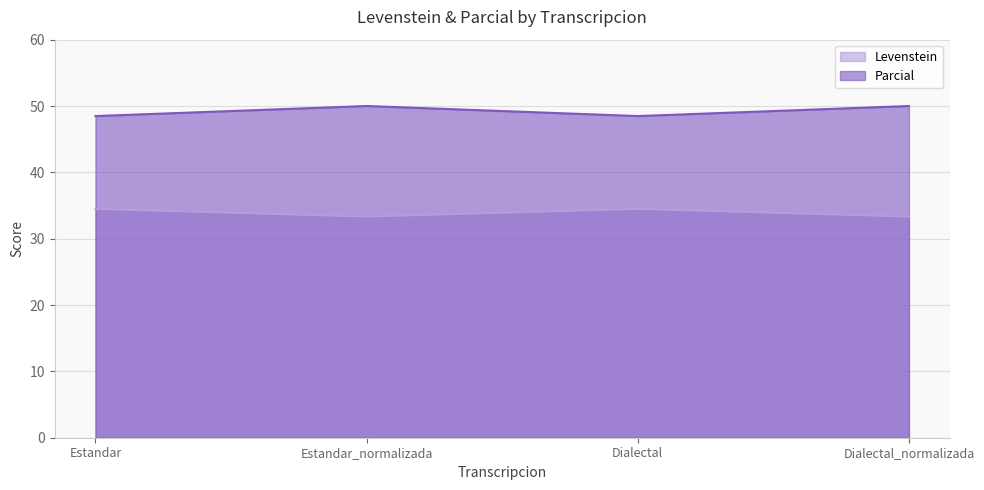

What is the label of the 2nd point from the right?

Dialectal